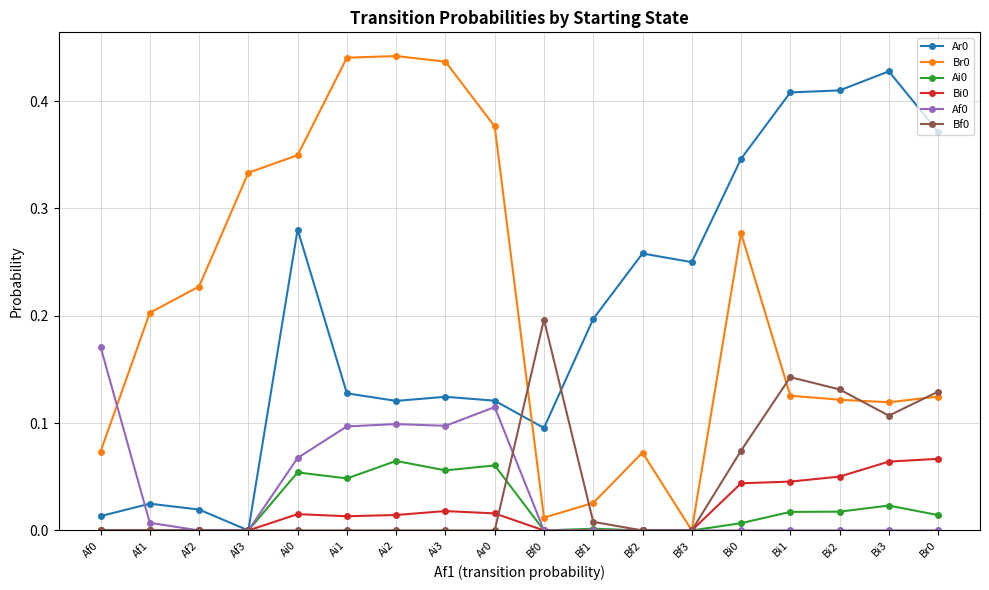

Is the value of Br0 at Bf1 greater than the value of Bi0 at Ai2?

Yes